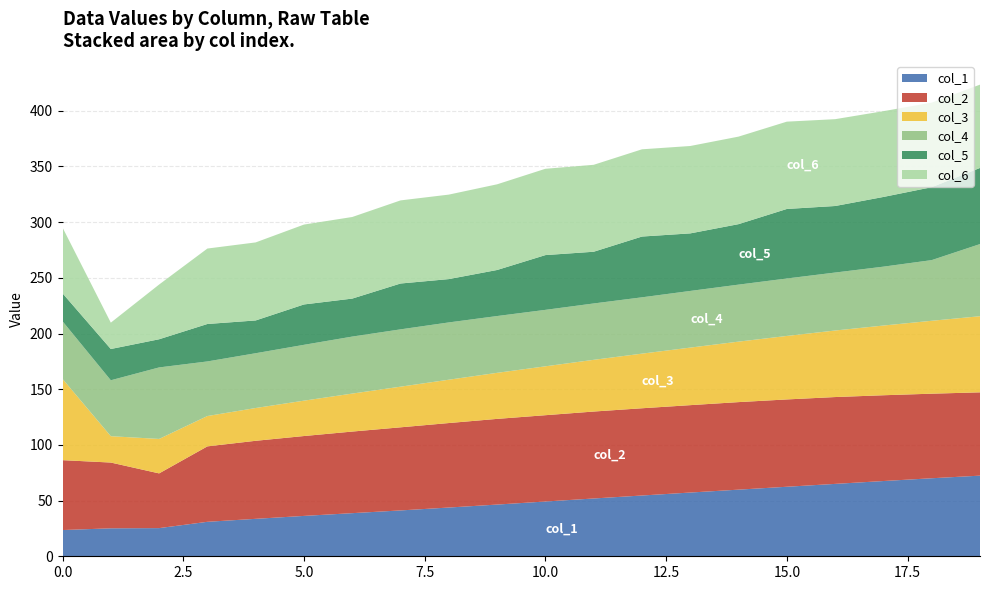

Reading right to left, list all the values displayed in this chart.

col_1: 72.4	70.1	67.6	65.0	62.4	59.8	57.2	54.6	51.9	49.2	46.4	43.8	41.2	38.7	36.2	33.6	30.9	25.3	25.1	23.6
col_2: 74.8	75.9	77.0	78.0	78.4	78.6	78.5	78.3	78.1	77.5	76.9	75.9	74.6	73.3	71.7	70.1	67.7	49.1	59.0	62.7
col_3: 68.3	65.5	62.6	59.7	57.0	54.3	51.7	49.0	46.4	43.9	41.4	38.9	36.5	34.1	31.8	29.4	27.2	30.9	23.7	73.0
col_4: 64.8	54.5	52.9	52.0	51.6	51.2	50.9	50.6	50.6	50.7	51.0	51.4	51.5	51.2	50.1	49.2	49.0	64.2	50.2	51.8
col_5: 68.3	65.5	62.6	59.7	62.4	54.3	51.7	54.6	46.4	49.2	41.4	38.9	41.2	34.1	36.2	29.4	33.6	25.3	28.1	25.1
col_6: 74.8	75.9	77.0	78.0	78.4	78.6	78.5	78.3	78.1	77.5	76.9	75.9	74.6	73.3	71.7	70.1	67.7	49.1	23.7	59.0